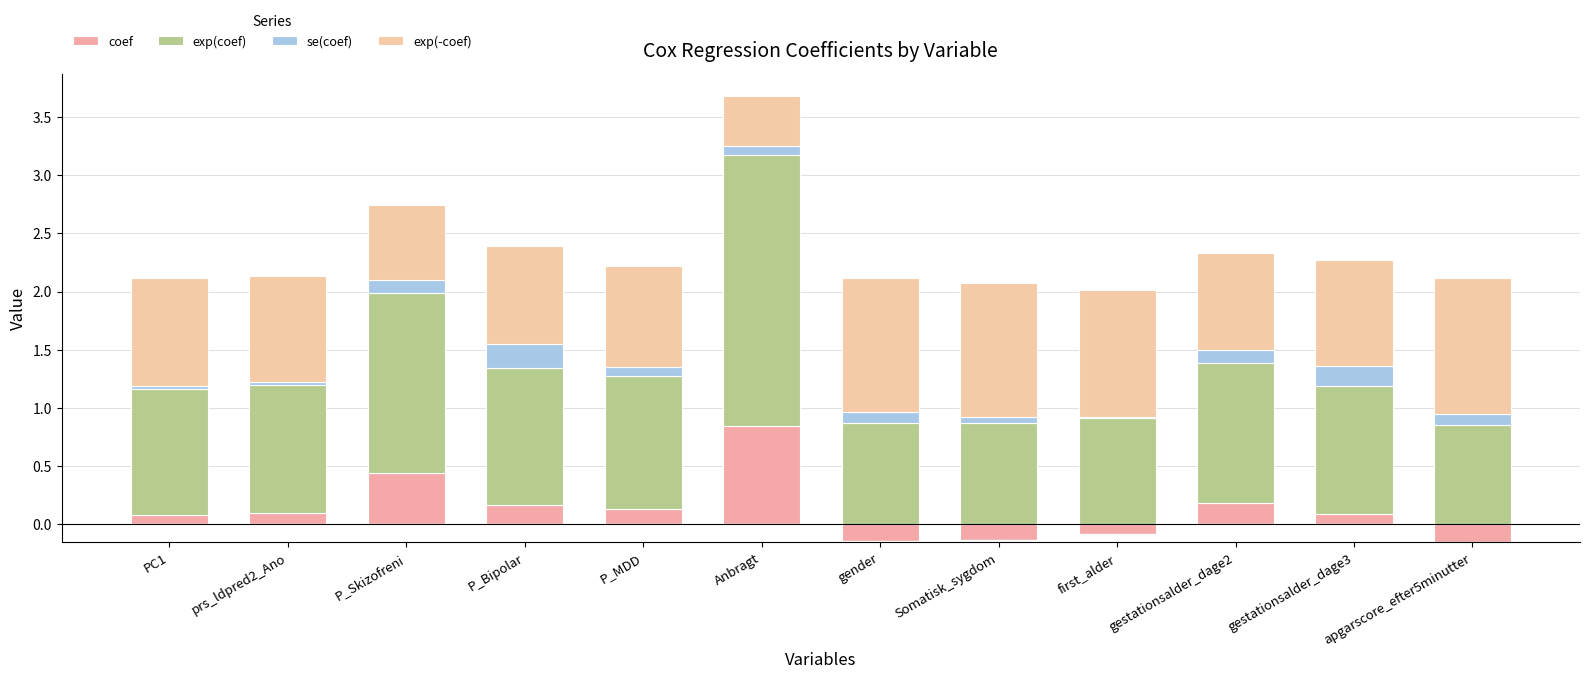

Between apgarscore_efter5minutter and PC1, which is larger?

PC1